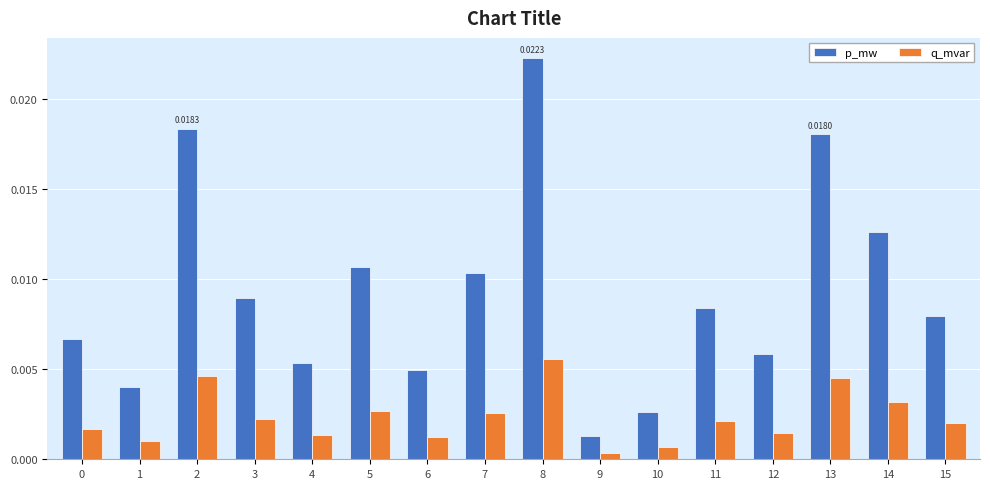

List the series in order of their overall mean, highest first.

p_mw, q_mvar